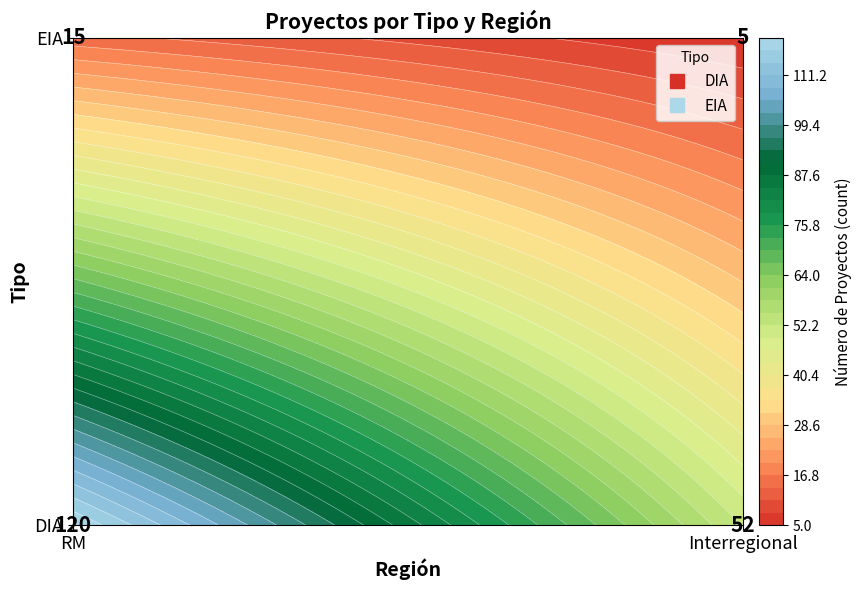

What is the sum of all EIA values?

20